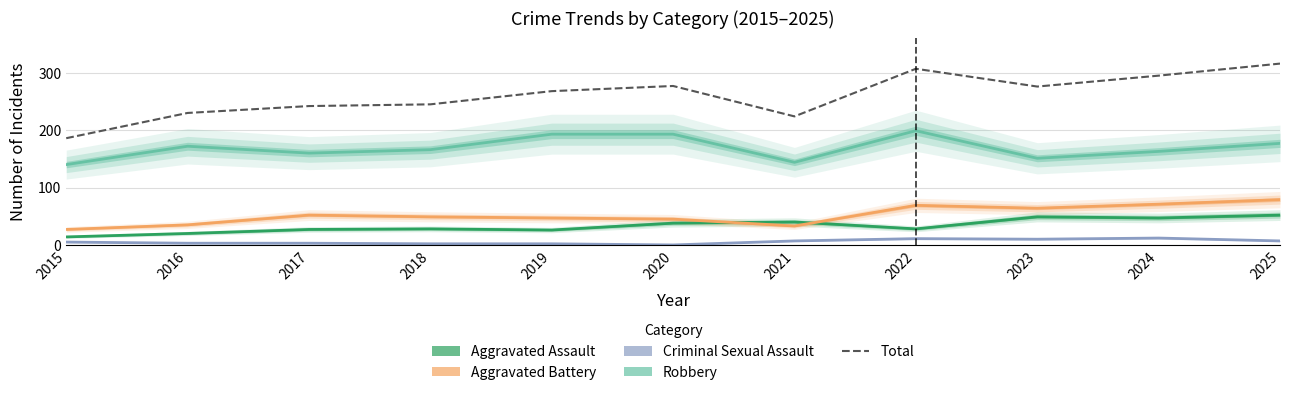

Rank the series by their maximum value, from lowest to highest.

Criminal Sexual Assault, Aggravated Assault, Aggravated Battery, Robbery, Total